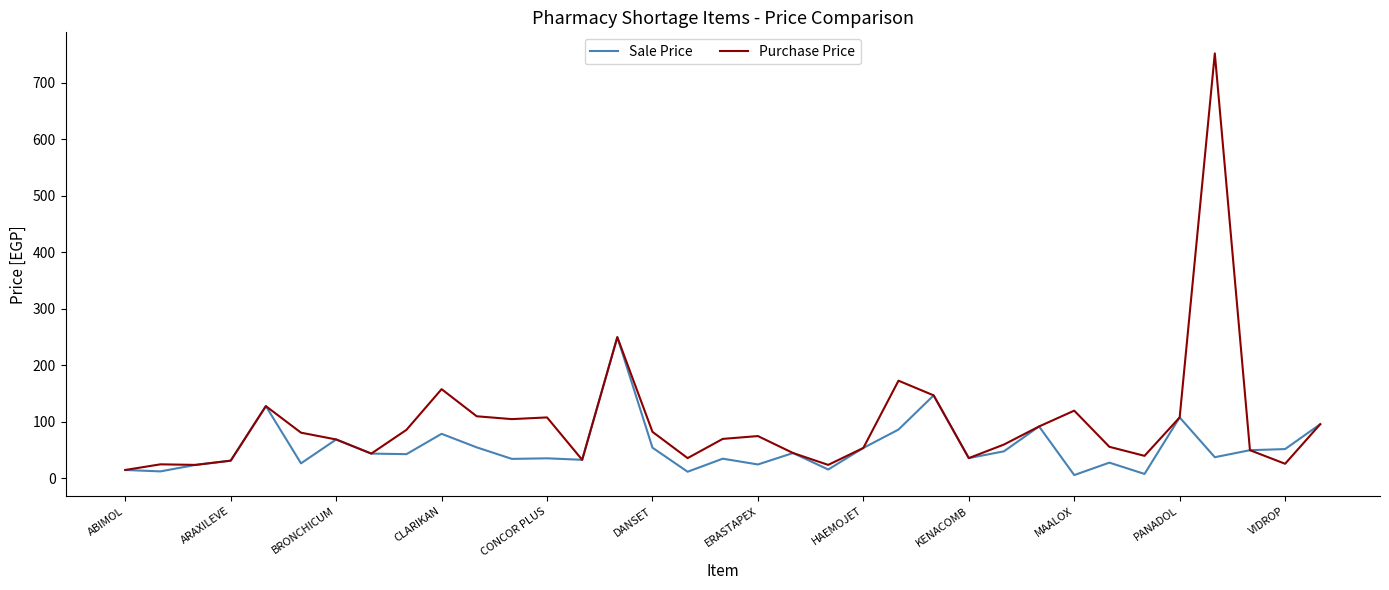

What is the maximum value for Sale Price?

250.0